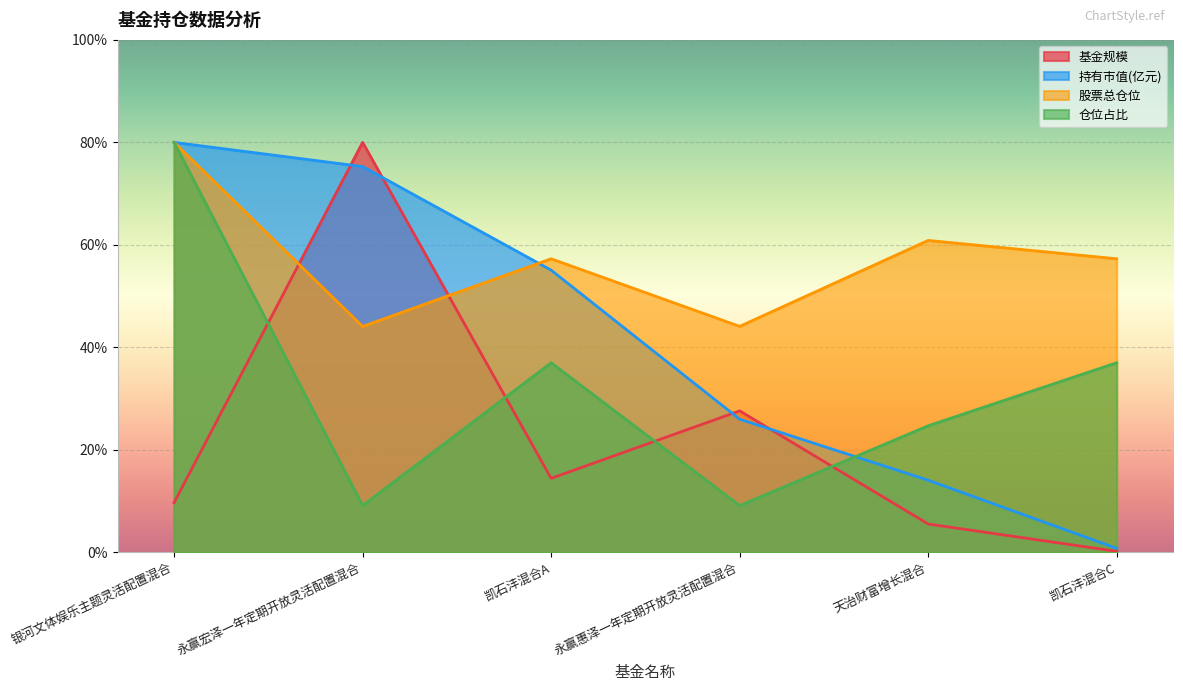

The value of 基金规模 at 永赢惠泽一年定期开放灵活配置混合 is 27.6. True or false?

True